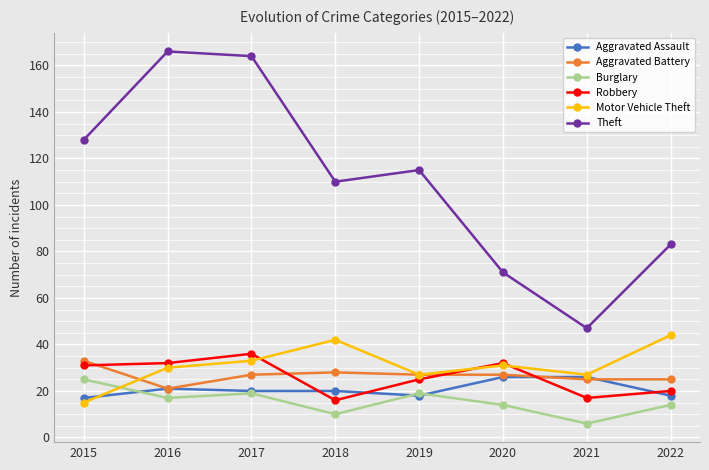

Reading left to right, transcribe all the data shown in this chart.

Aggravated Assault: 17	21	20	20	18	26	26	18
Aggravated Battery: 33	21	27	28	27	27	25	25
Burglary: 25	17	19	10	19	14	6	14
Robbery: 31	32	36	16	25	32	17	20
Motor Vehicle Theft: 15	30	33	42	27	31	27	44
Theft: 128	166	164	110	115	71	47	83